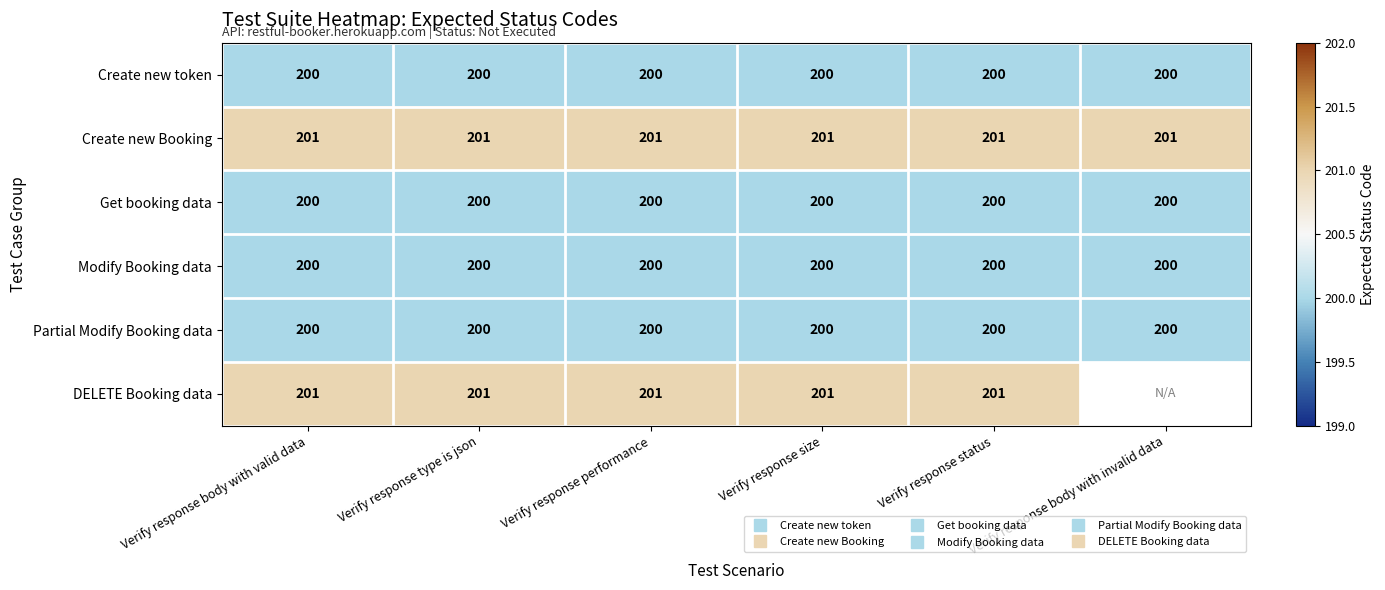

Which category has the lowest value in the Create new token series?

Verify response body with valid data